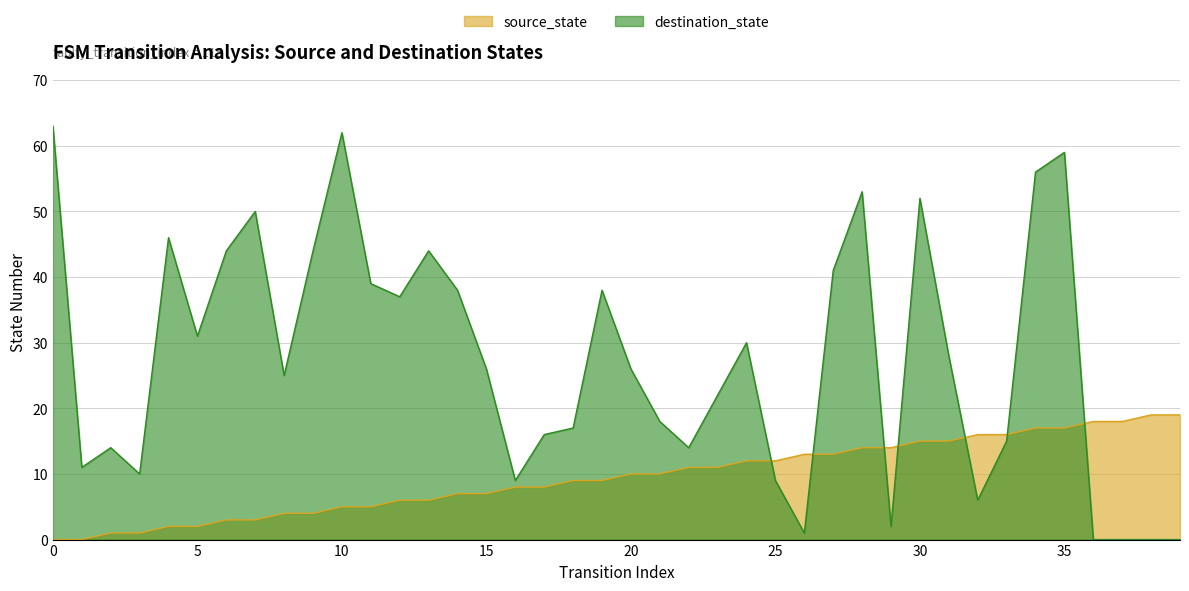

What is the greatest value displayed?

63